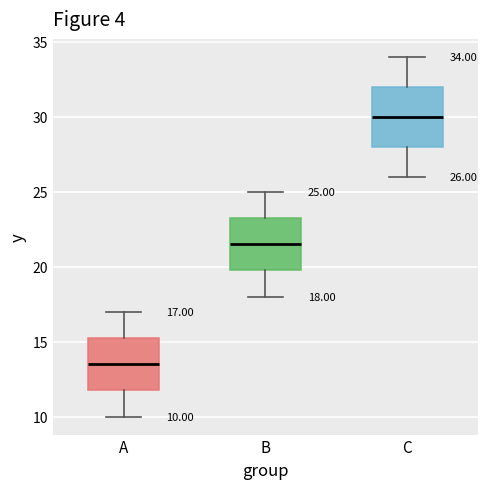

Comparing the boxes themselves (not the whiskers), which one is the tallest?

C